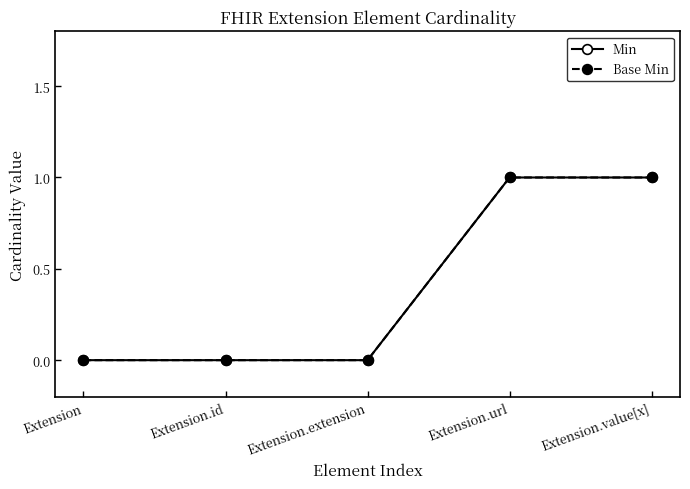

Is this an area chart (filled region under the line)?

No